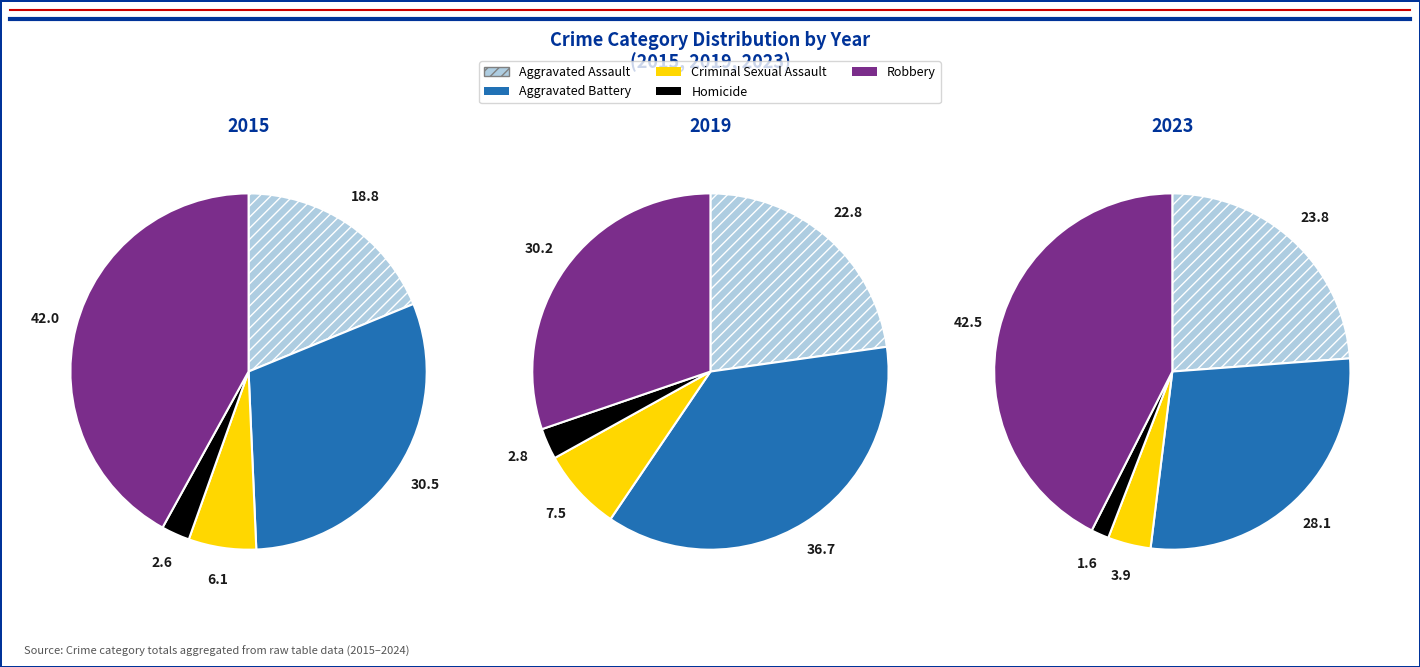

What is the smallest slice in the pie chart?

2